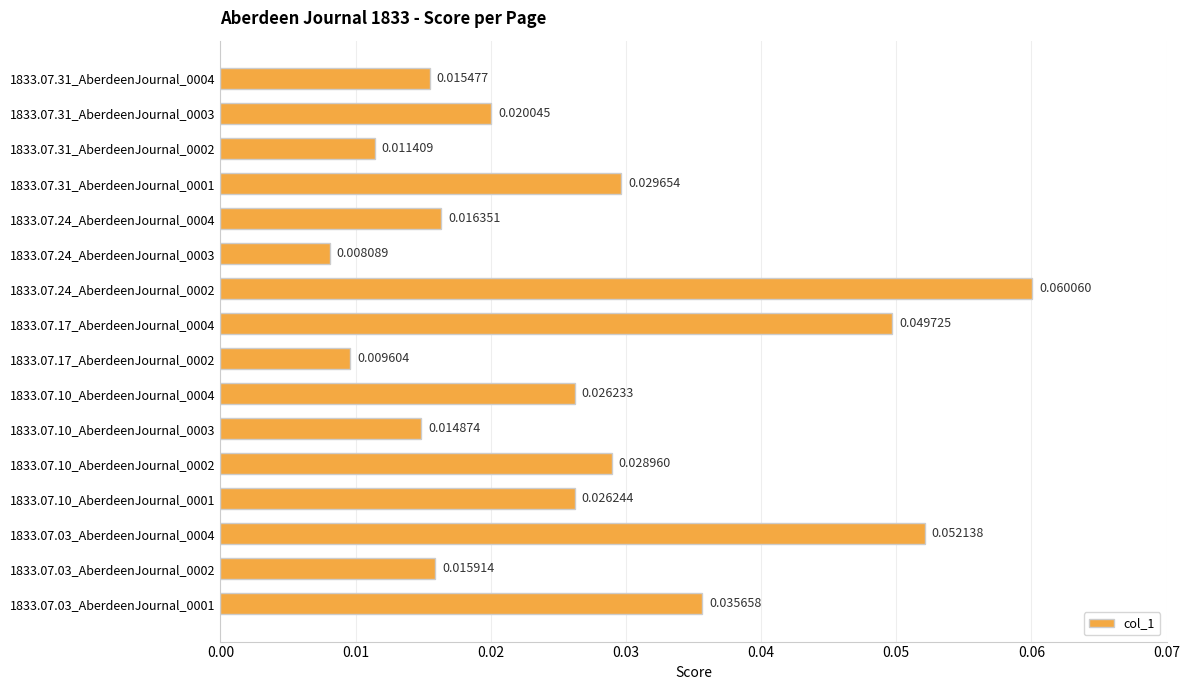

Between 1833.07.10_AberdeenJournal_0003 and 1833.07.10_AberdeenJournal_0001, which is larger?

1833.07.10_AberdeenJournal_0001